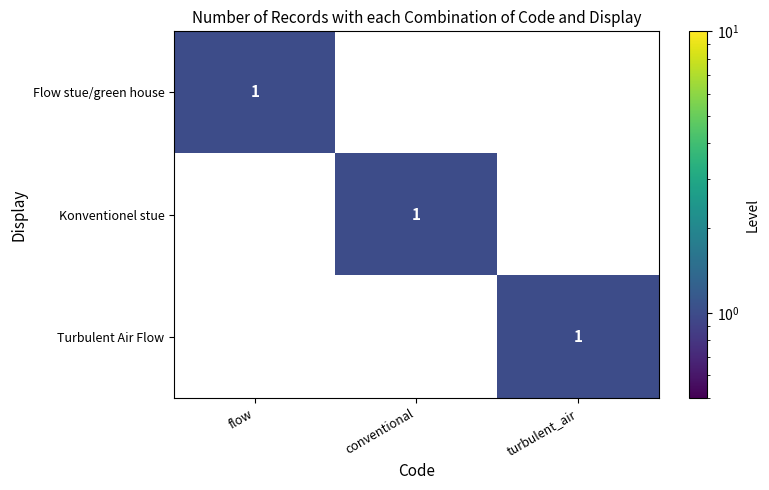

Count the Flow stue/green house values in the range 0 to 1.

3